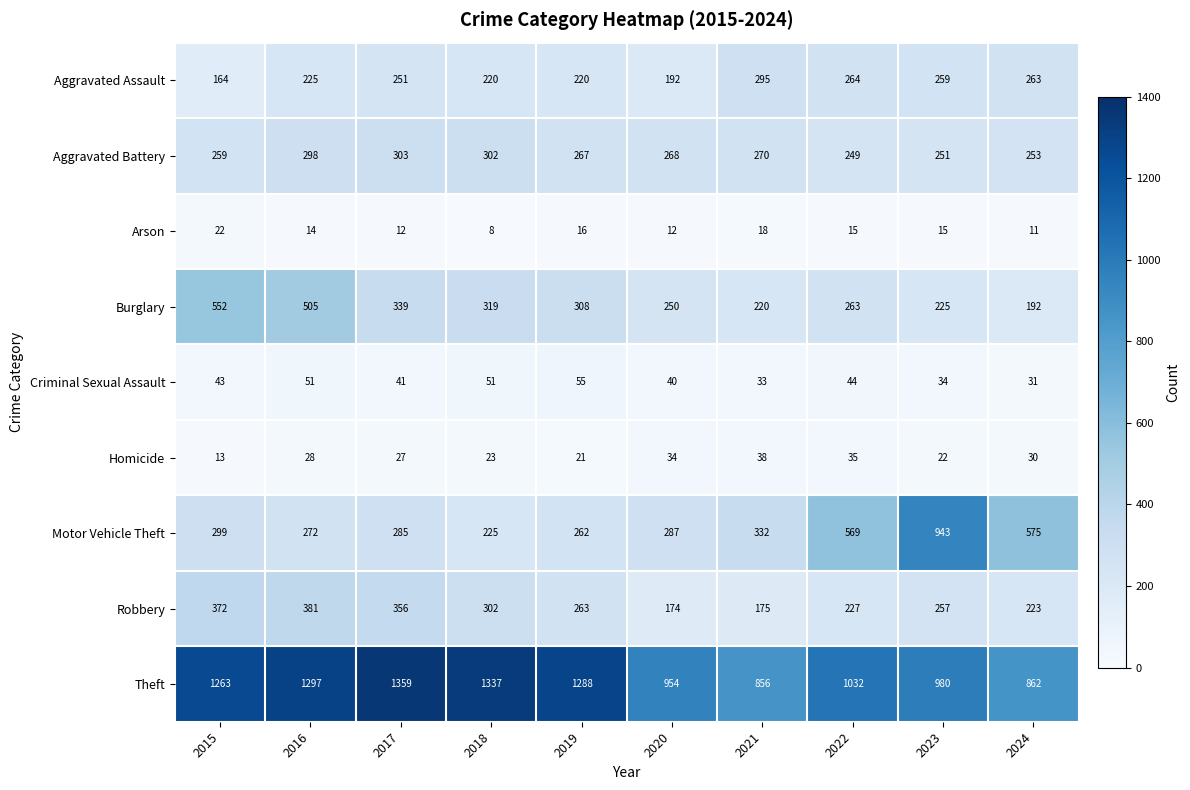

The Criminal Sexual Assault series shows 60 at 2023. True or false?

False